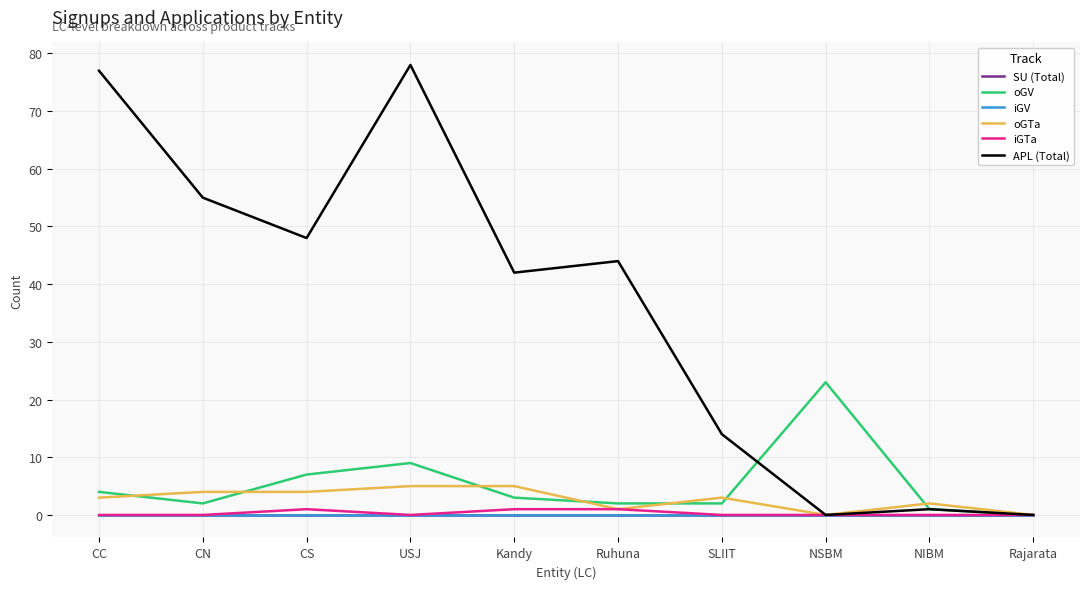

The SU (Total) series shows 0 at CS. True or false?

True